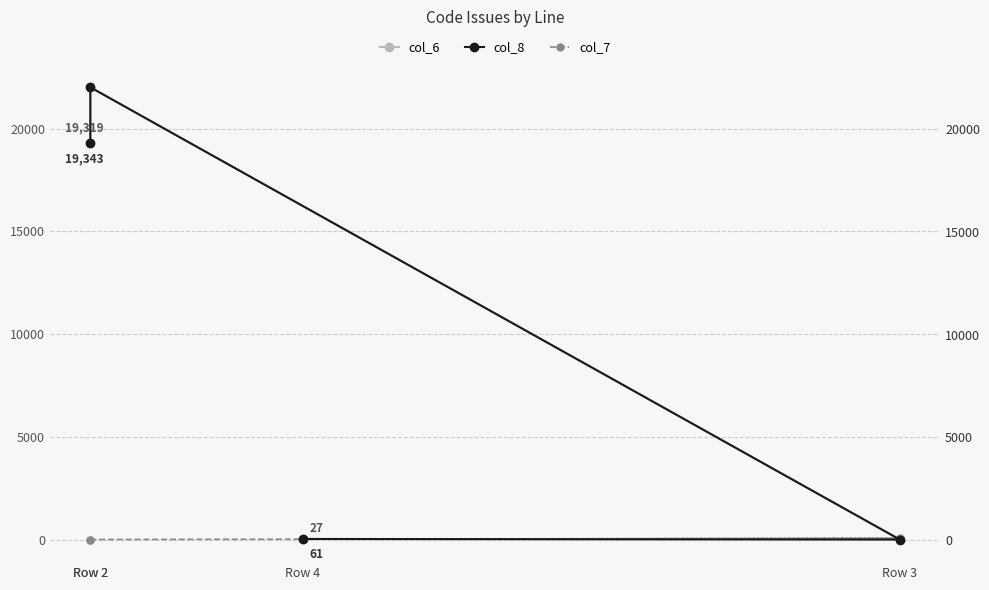

After their last crossing, which series has the higher values: col_8 or col_7?

col_8